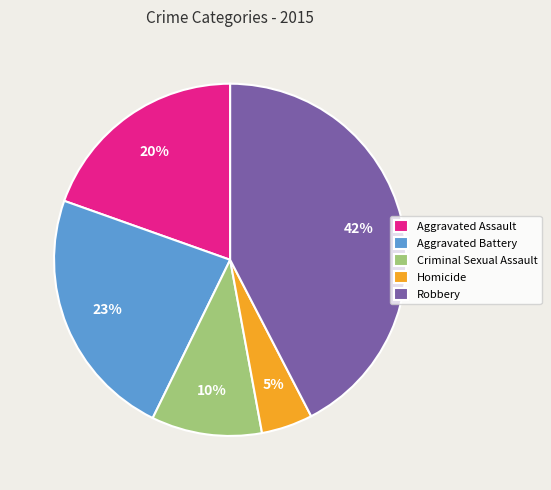

What is the ratio of the value at Robbery to the value at Criminal Sexual Assault?

4.2